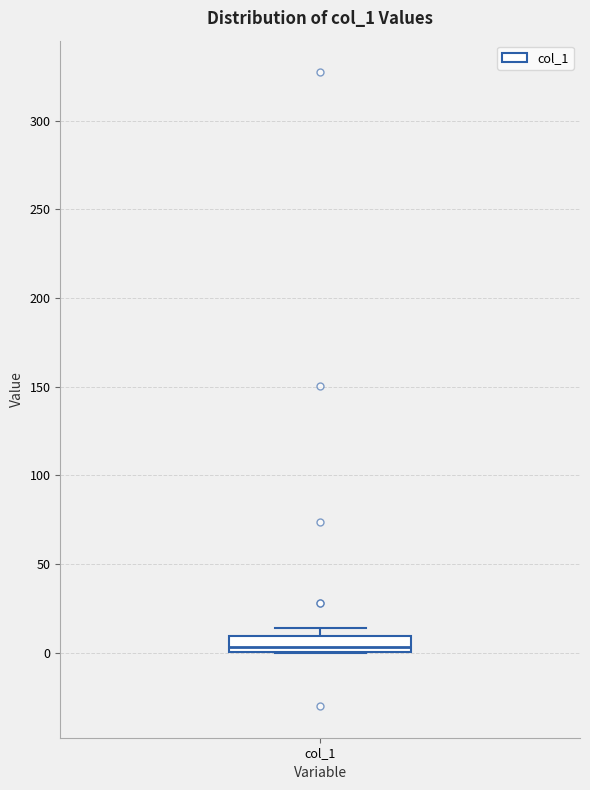

Read this box plot against the y-axis: the position of the median line, the range covered by the box, and the ends of both whiskers. The values are not printed on the chart, so give them approximately, as read against the axis.

median 5, box 0 to 10, whiskers 0 to 15